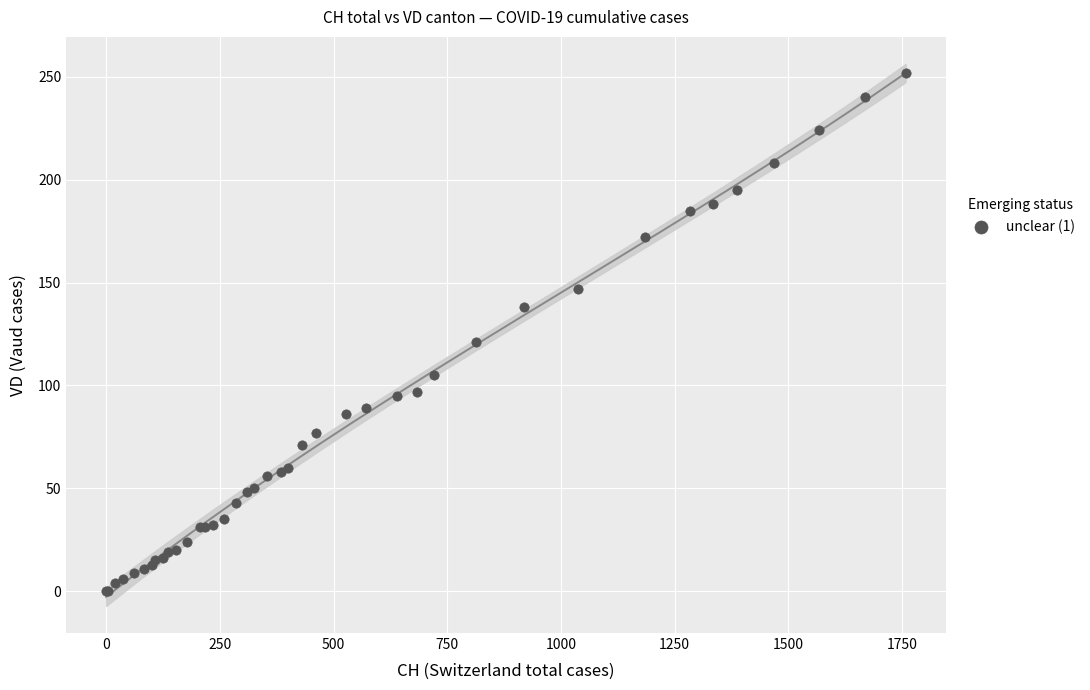

What Y value in the scatter plot is closest to 126?

121